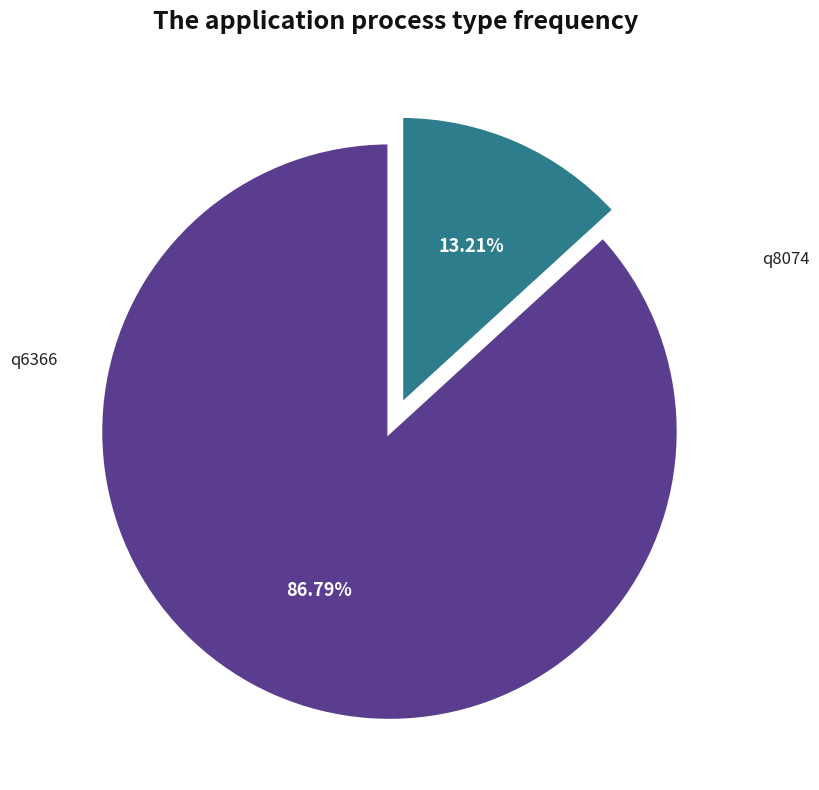

How many segments does this pie chart have?

2